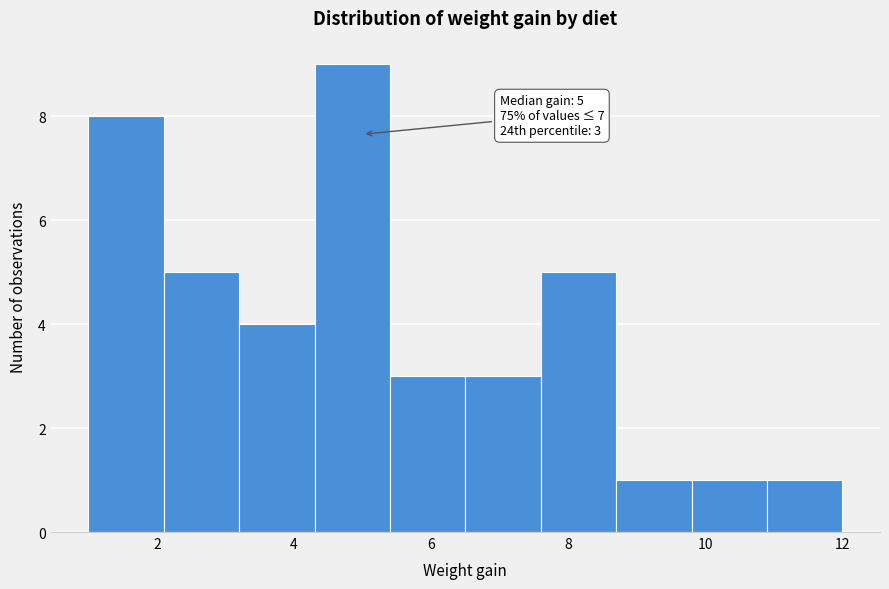

Which range on the x-axis has the tallest bar?

4.3 to 5.4